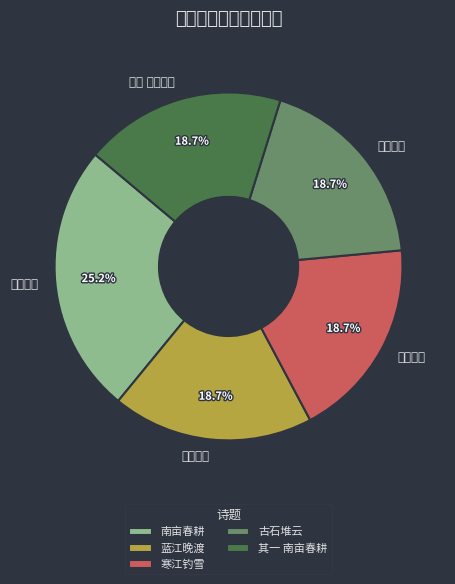

Count the number of slices in the pie.

5